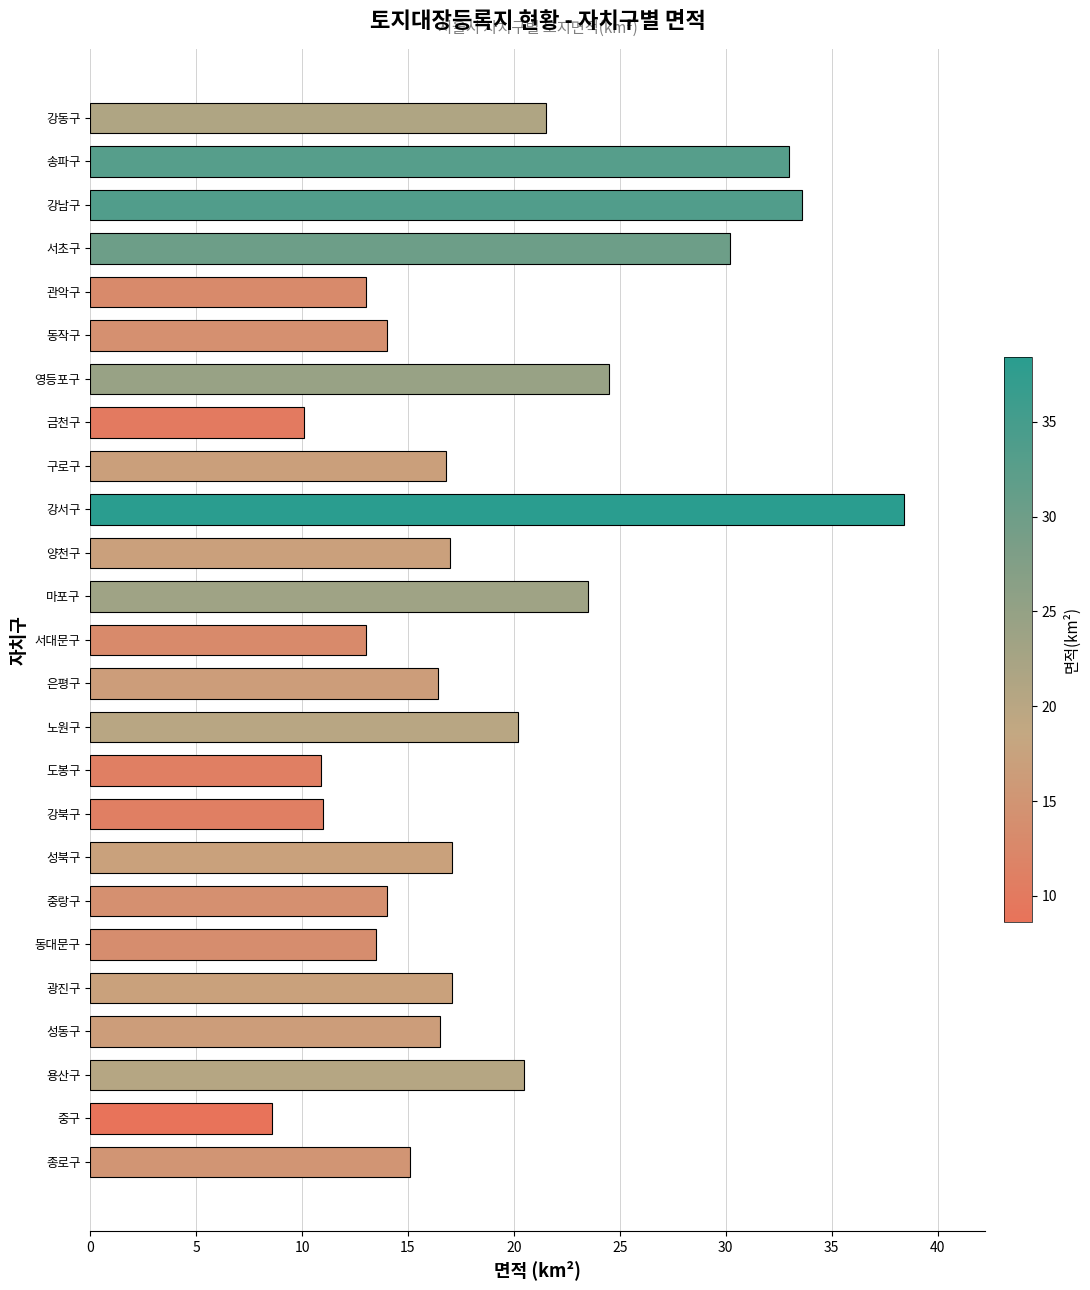

Is it true that the value at 관악구 is 13.0?

True